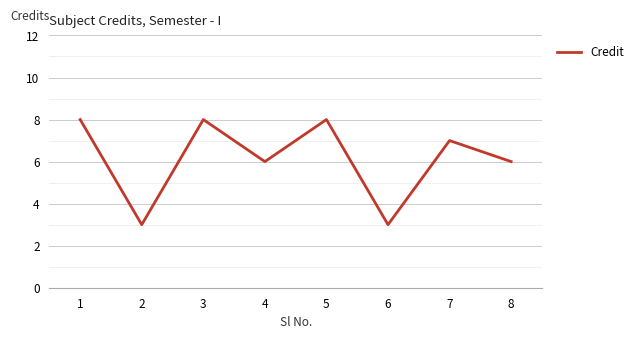

Reading left to right, list all the values displayed in this chart.

8	3	8	6	8	3	7	6